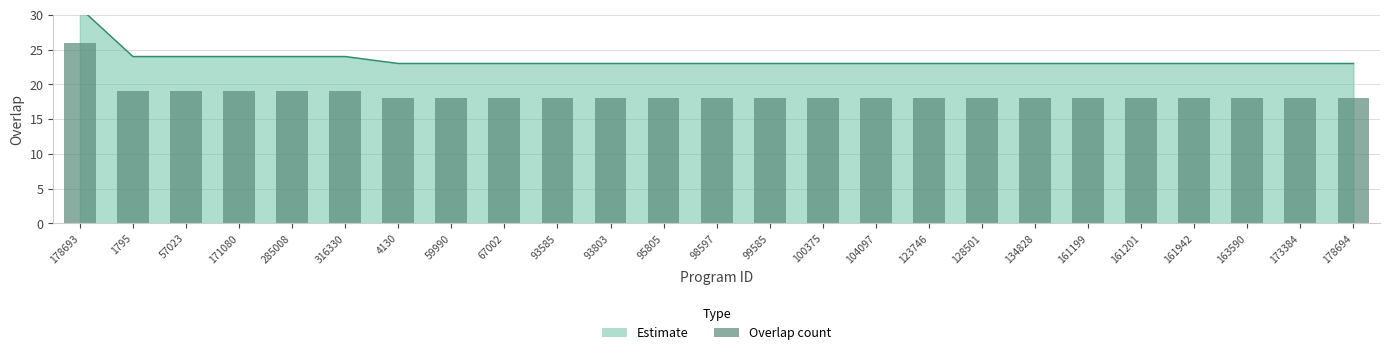

How many bars are there in total?

25